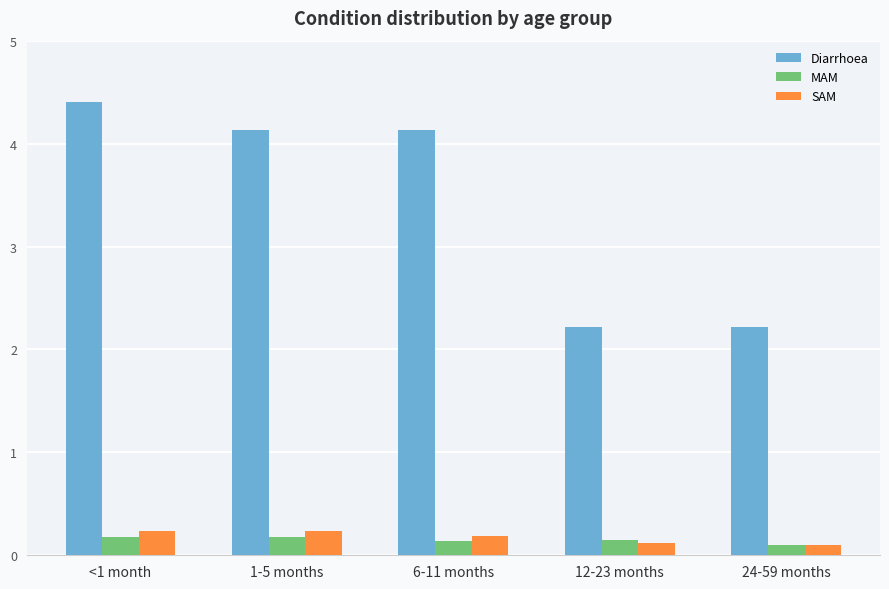

Which series has the widest spread of values?

Diarrhoea